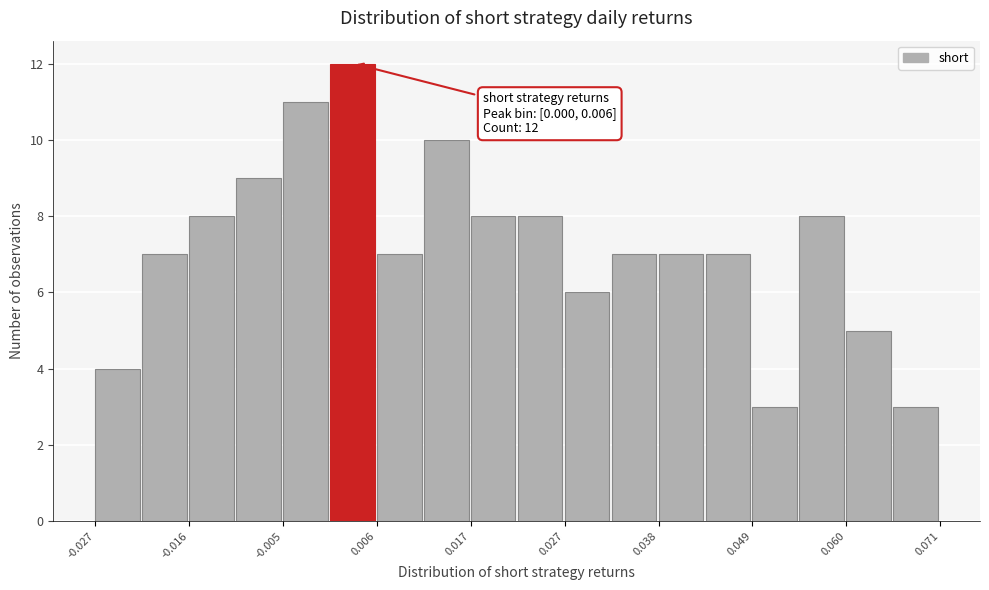

Read against the x-axis, roughly where is the centre of the tallest bar?

0.002